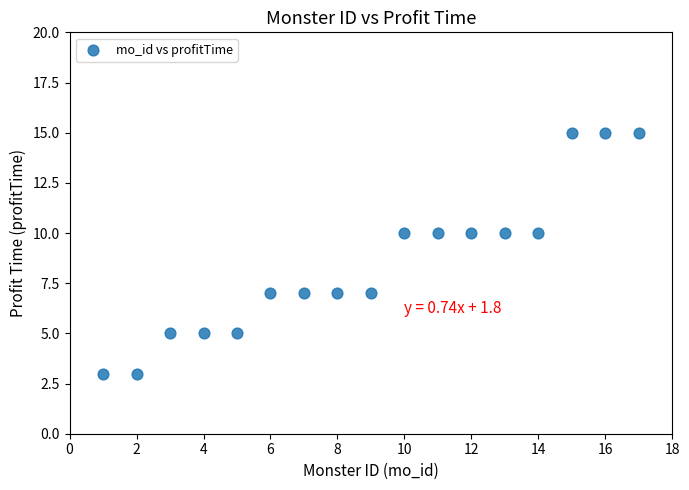

What is the range of Y values (max minus min)?

12